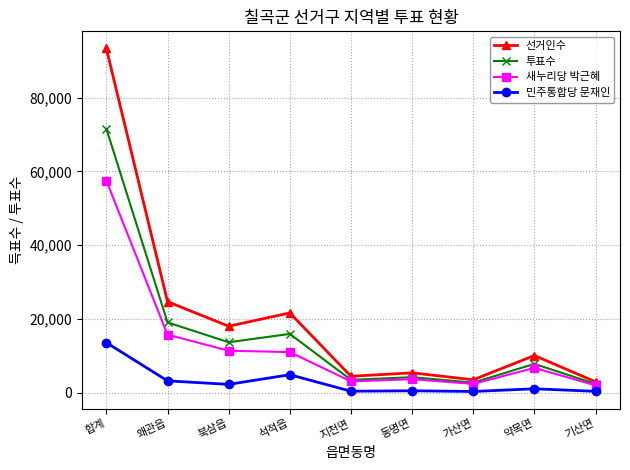

The 선거인수 series shows 11242 at 왜관읍. True or false?

False